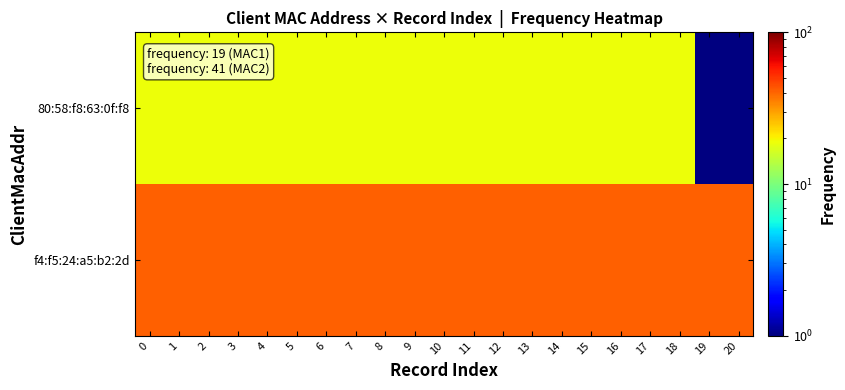

Between 14 and 15, which is larger?

14